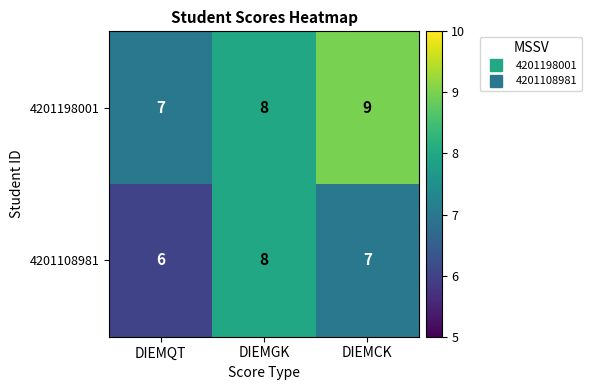

Which label corresponds to the largest value in the chart?

DIEMCK